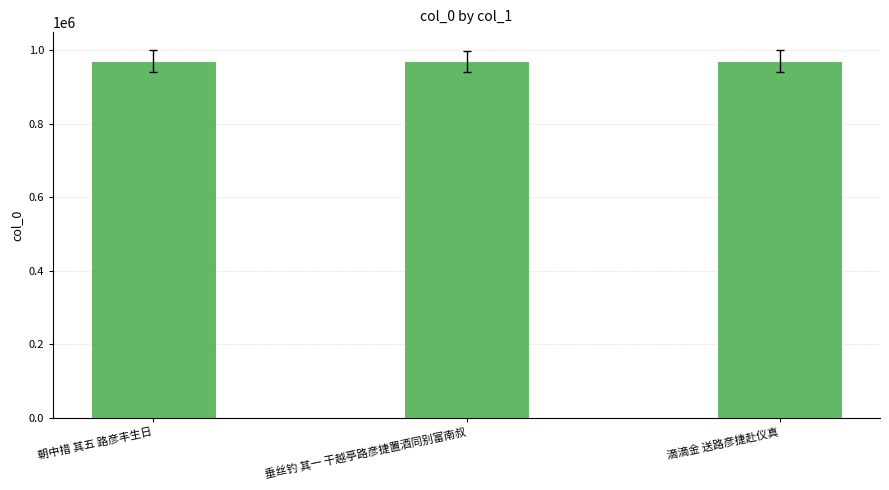

What is the difference between the maximum and second lowest values?

27